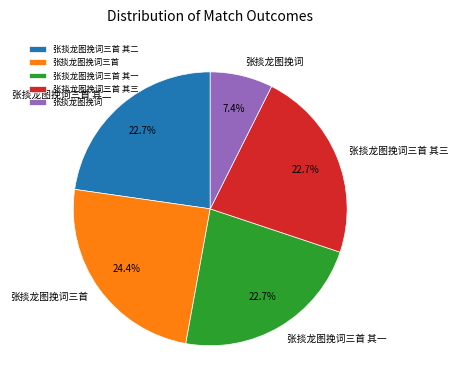

How many segments does this pie chart have?

5